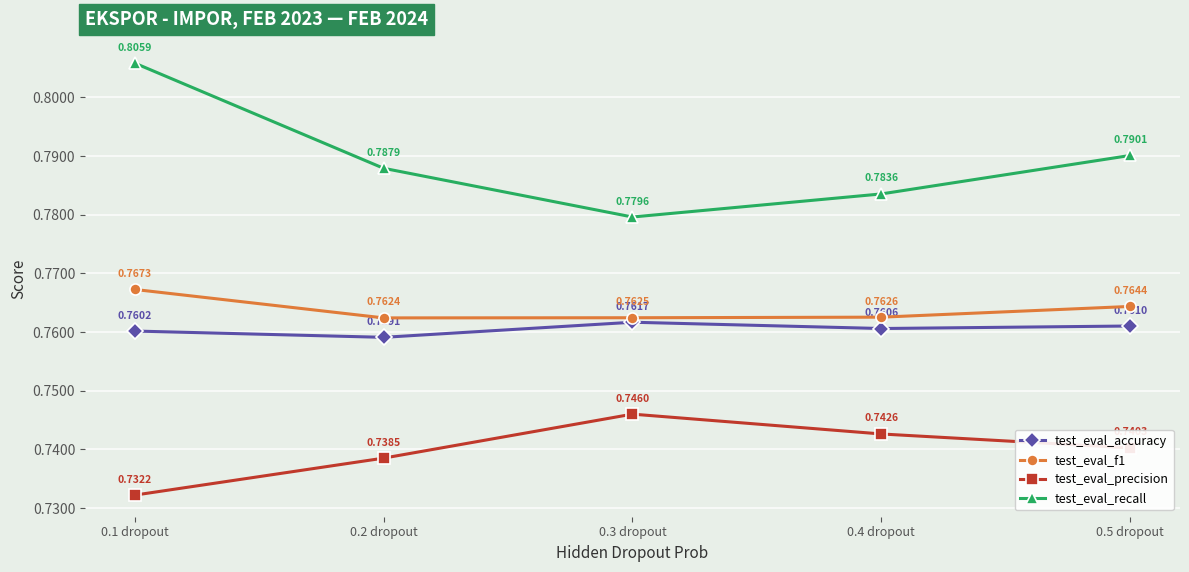

What is the label of the 3rd point from the left?

0.3 dropout